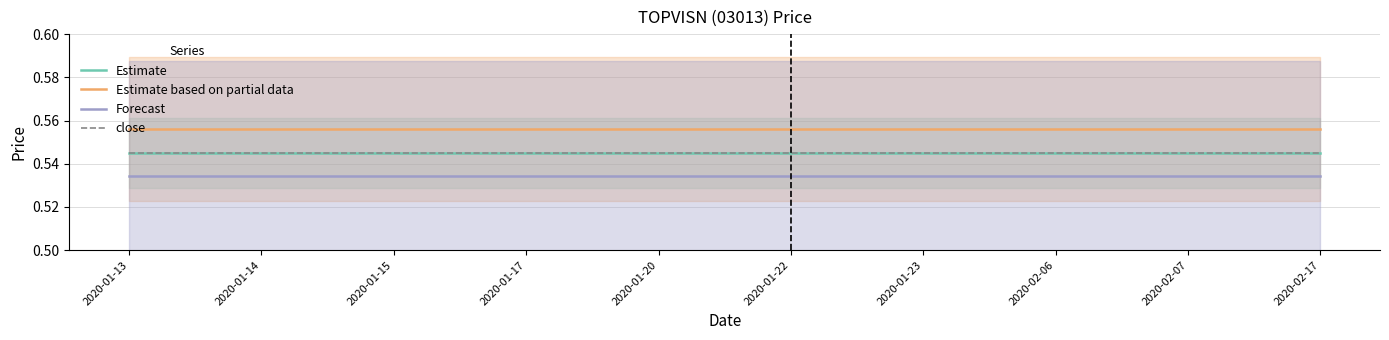

Where is Estimate nearest to the value 0?

2020-01-13